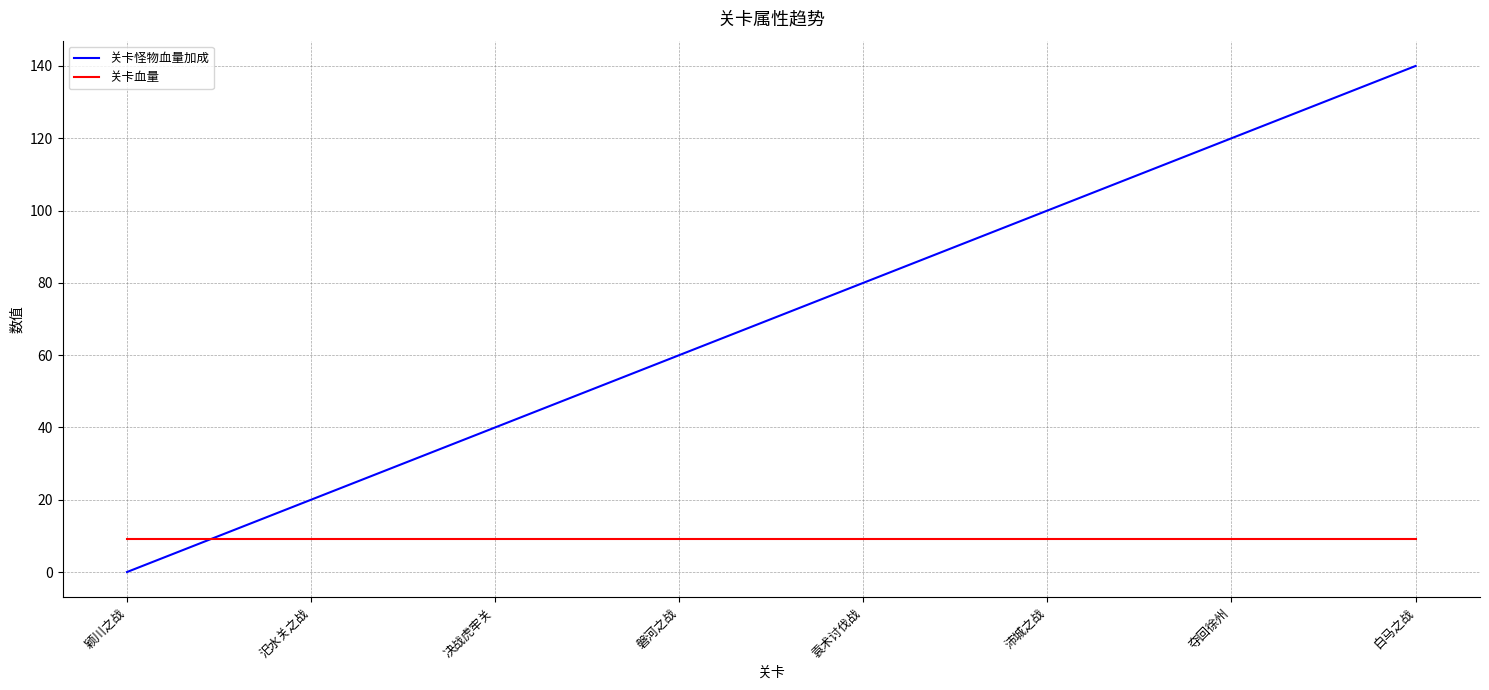

At which category does the chart reach its minimum across all series?

颖川之战